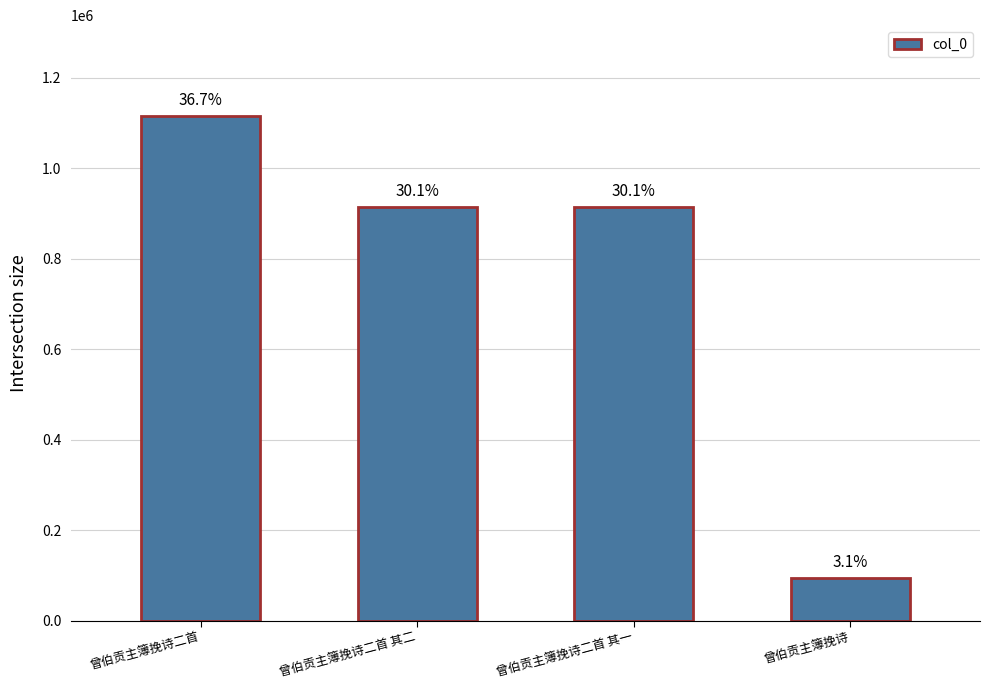

Which label corresponds to the largest value in the chart?

曾伯贡主簿挽诗二首